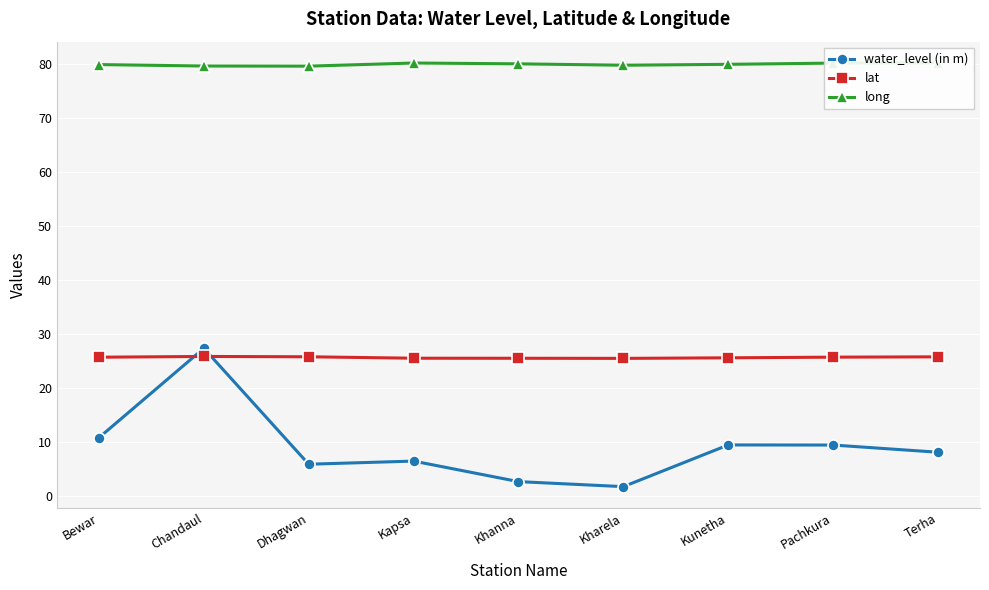

What is the value of the long point at the 1st from the left?

79.9